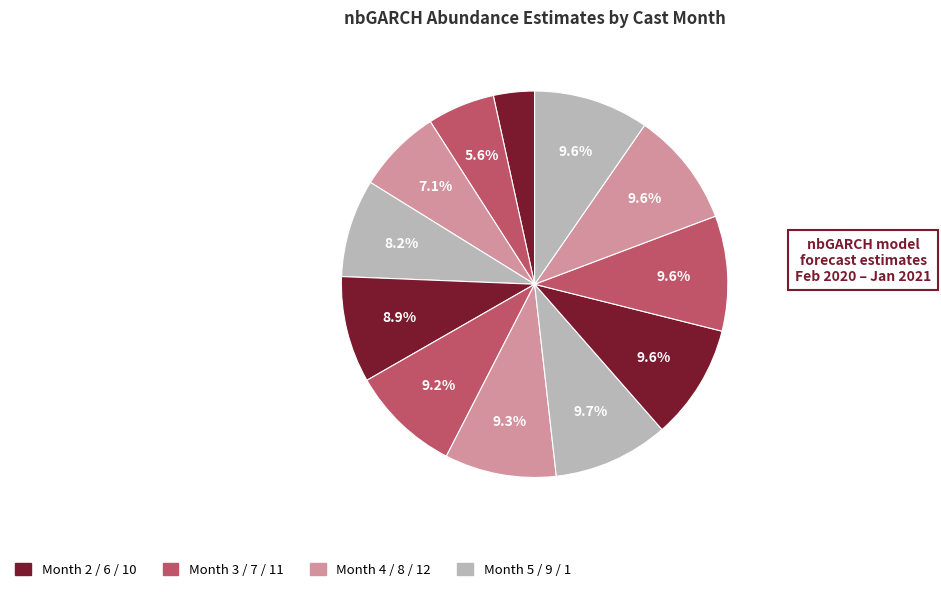

Count the number of slices in the pie.

12